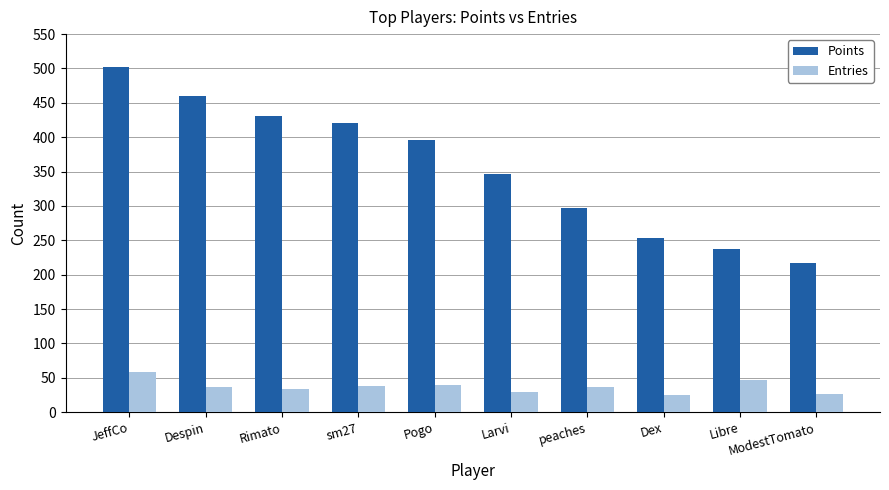

What is the minimum value for Entries?

25